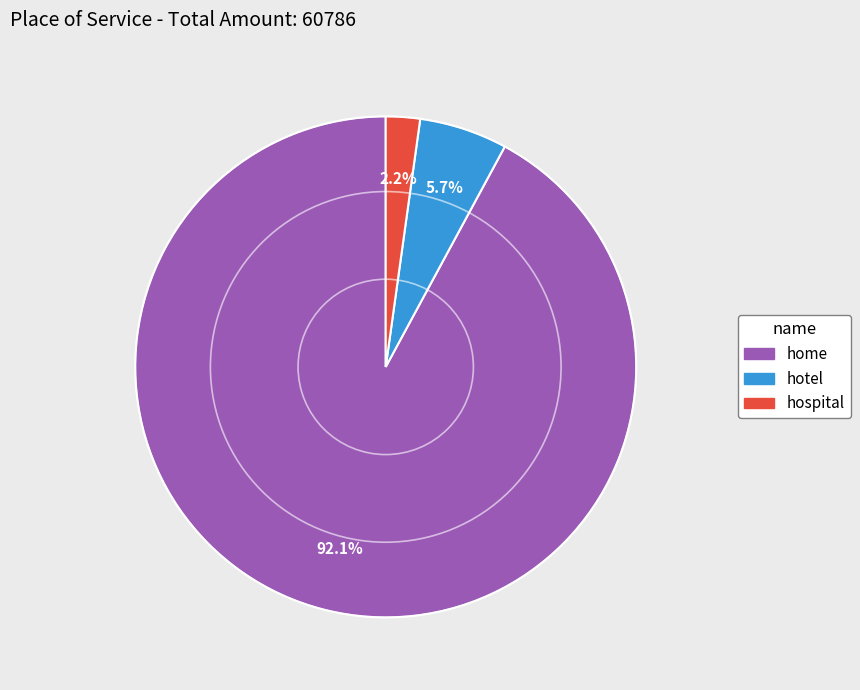

Which category accounts for the majority?

home